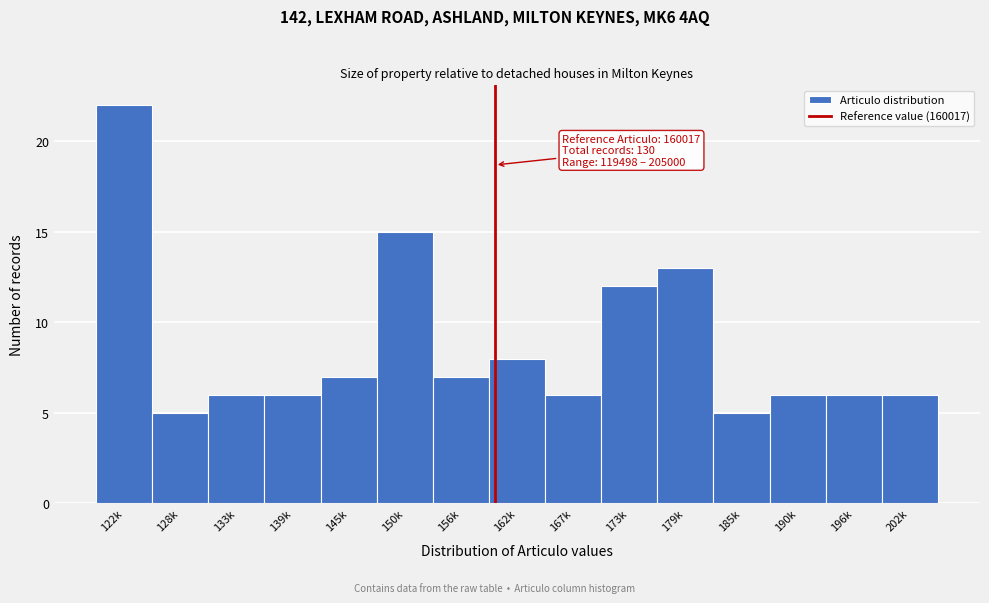

Reading left to right, what are all the values shown in this chart?

22	5	6	6	7	15	7	8	6	12	13	5	6	6	6